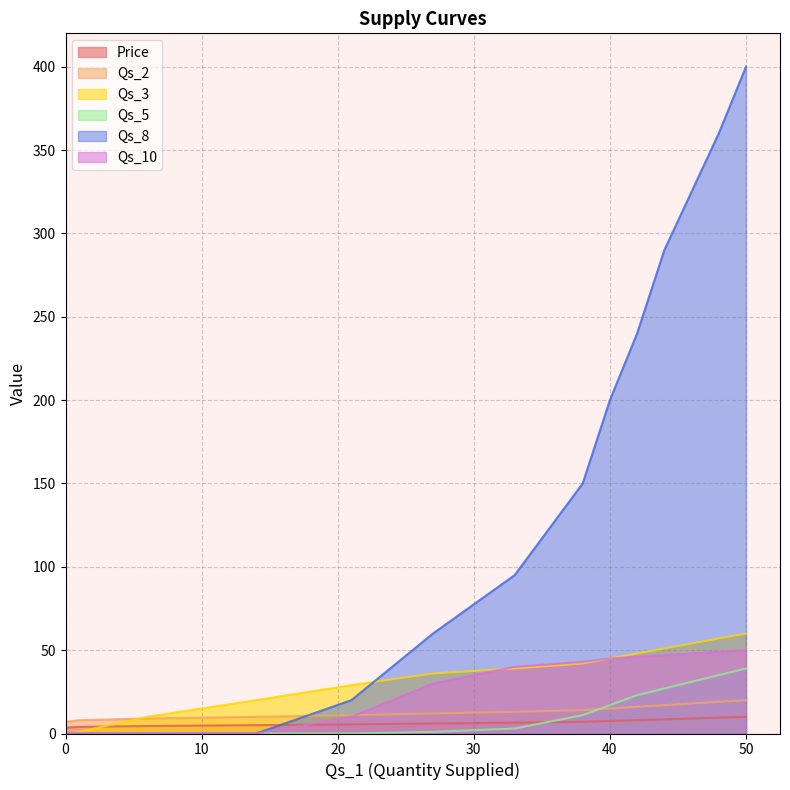

What are all the series names shown in the legend?

Price, Qs_2, Qs_3, Qs_5, Qs_8, Qs_10